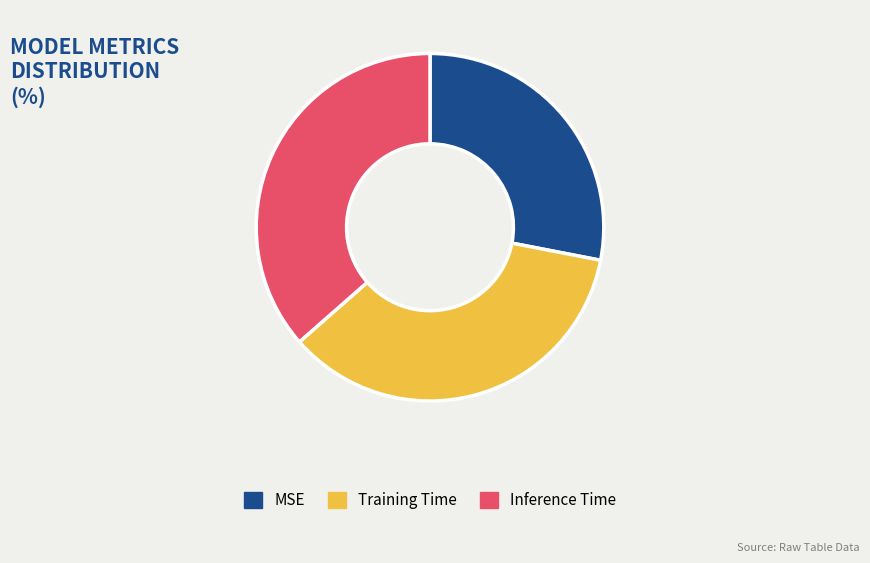

Is the sum of Inference Time and MSE greater than half?

Yes